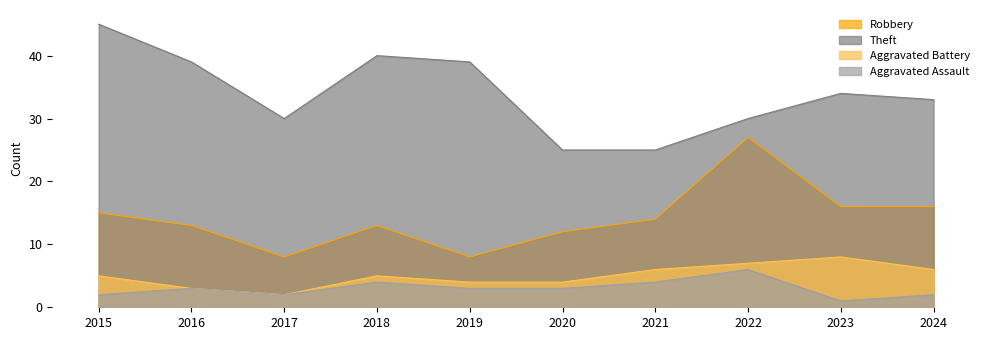

Which series has the largest total across all categories?

Theft